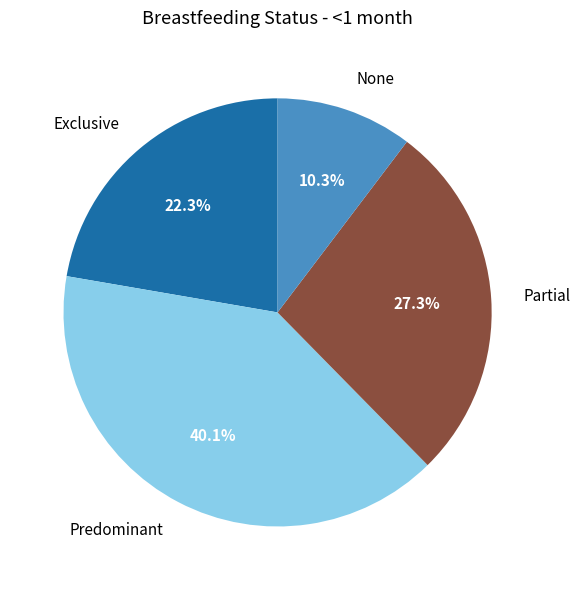

How many slices are in this pie chart?

4